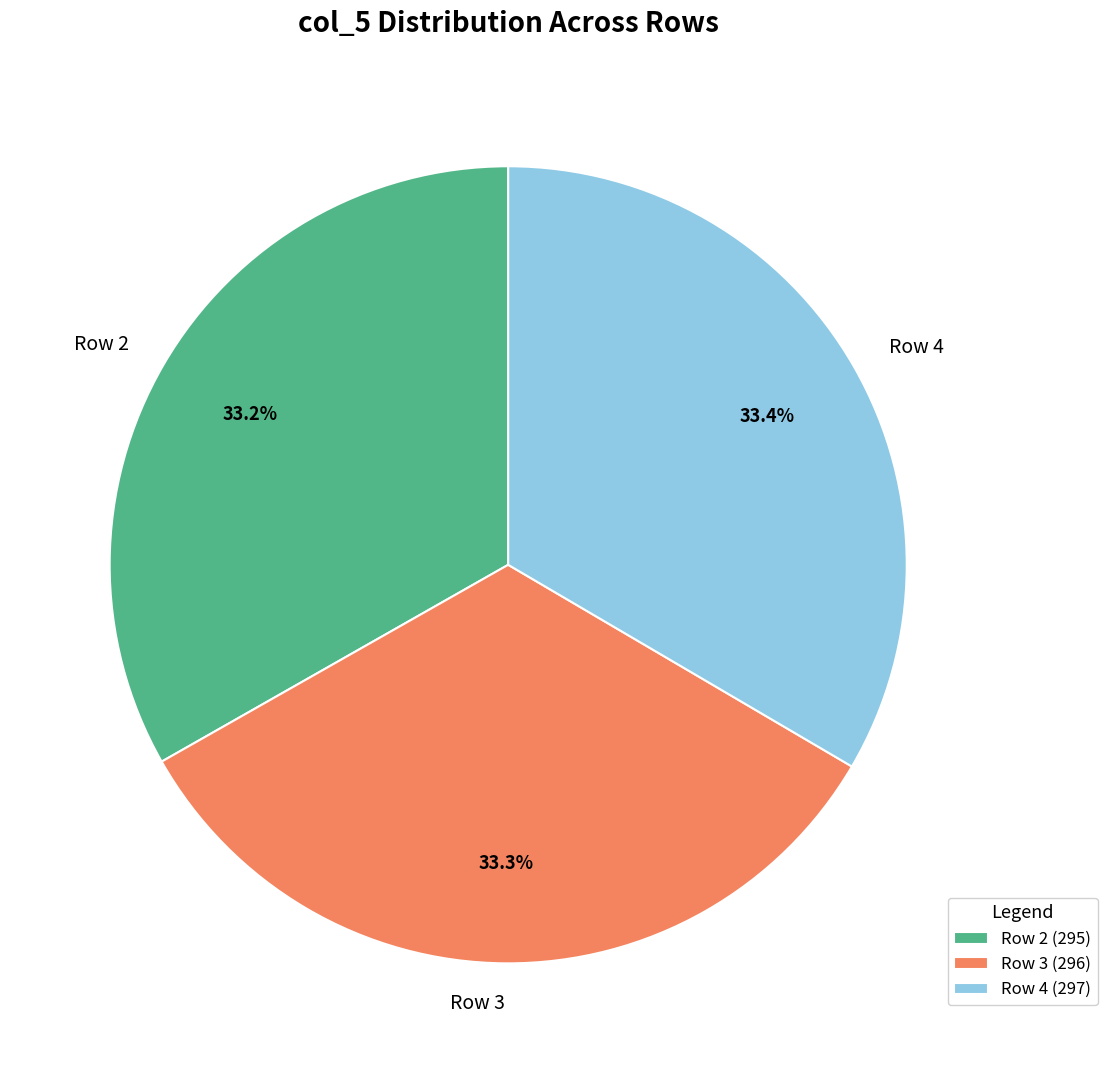

To the nearest percent, what portion does Row 2 represent?

33%